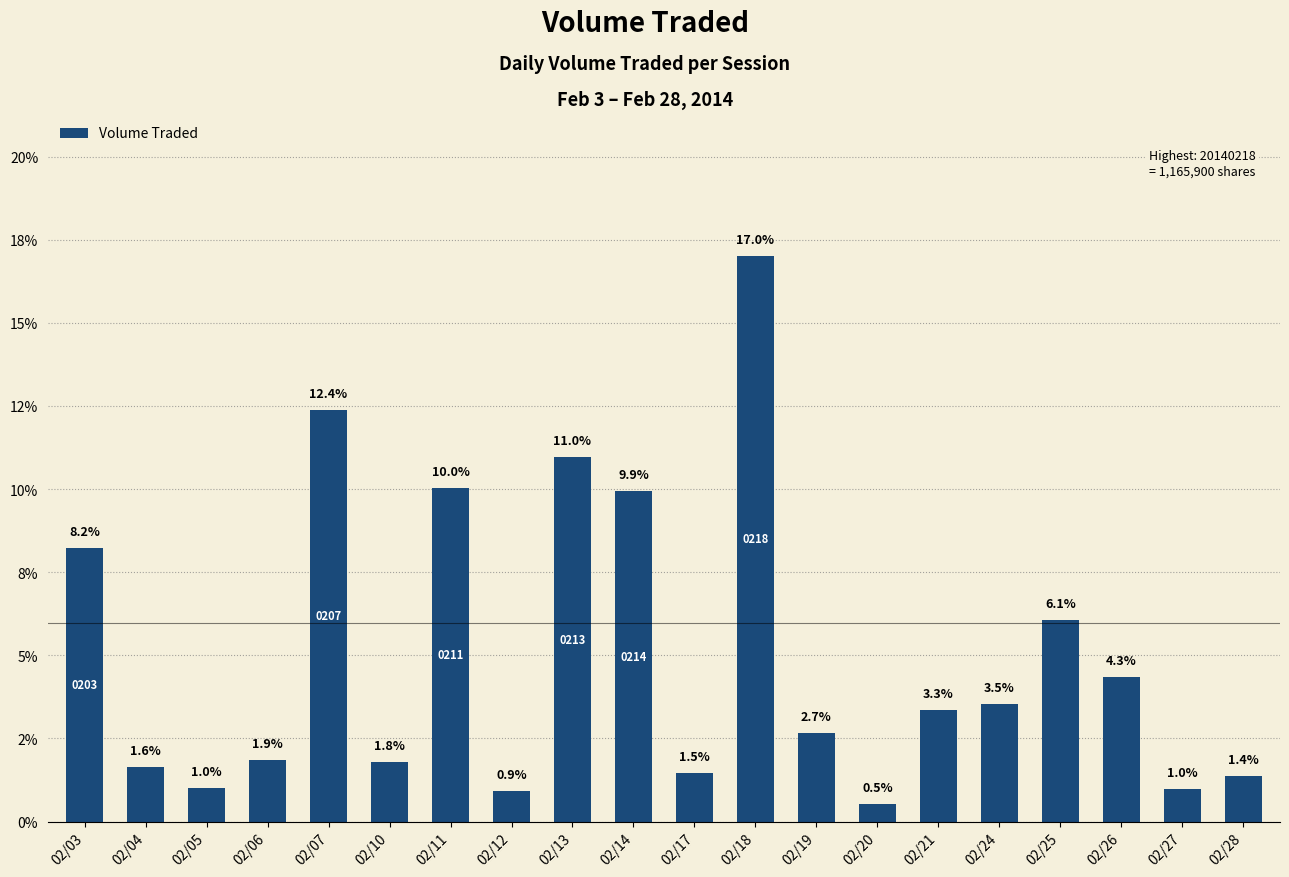

What is the ratio of the value at 02/12 to the value at 02/11?

0.1